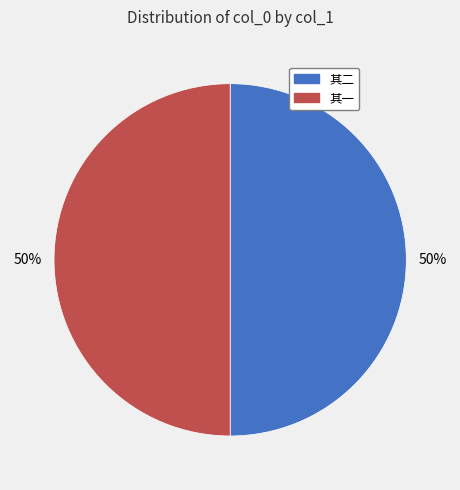

To the nearest percent, what is the average slice percentage?

50%